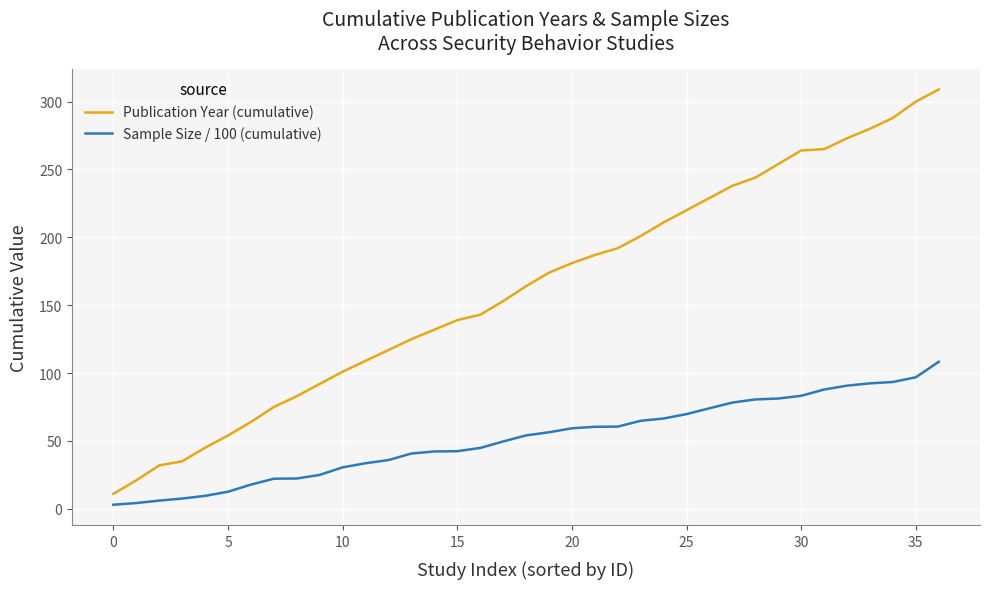

What is the difference between the maximum and minimum values in the Publication Year (cumulative) series?

298.0